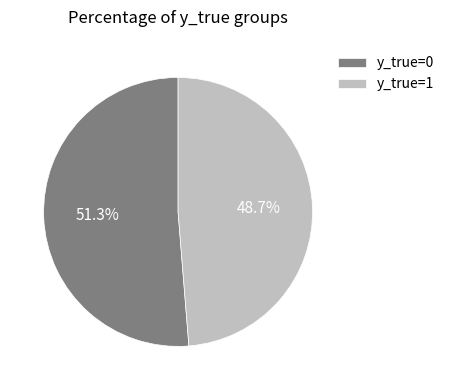

Is there any slice that represents more than half of the pie?

Yes